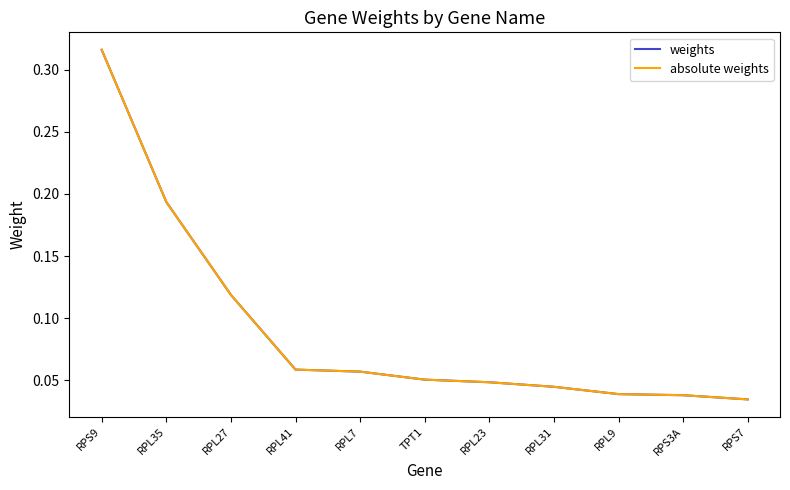

What is the sum of the absolute weights values at RPL9 and RPS3A?

0.1